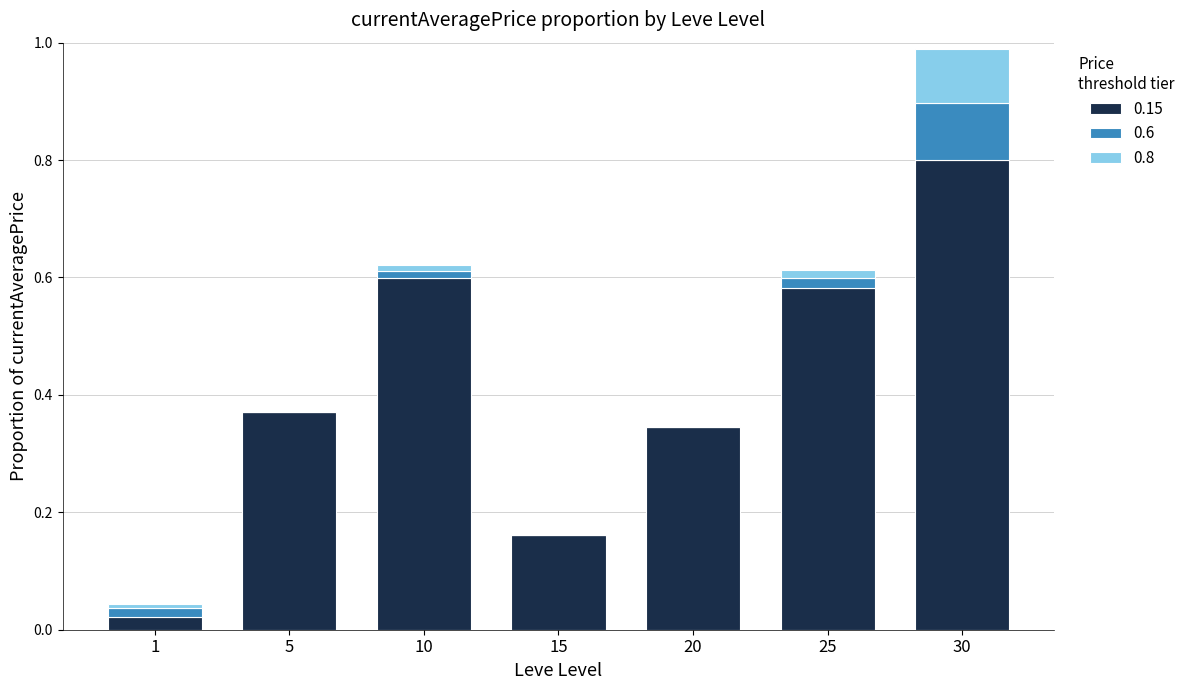

At which category is the sum across all series the highest?

30